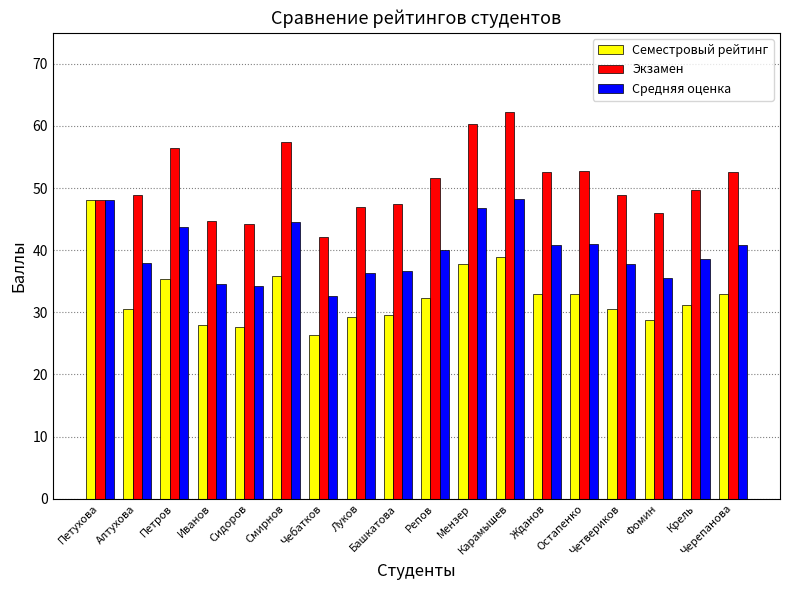

Rank the series by their average value, from highest to lowest.

Экзамен, Средняя оценка, Семестровый рейтинг